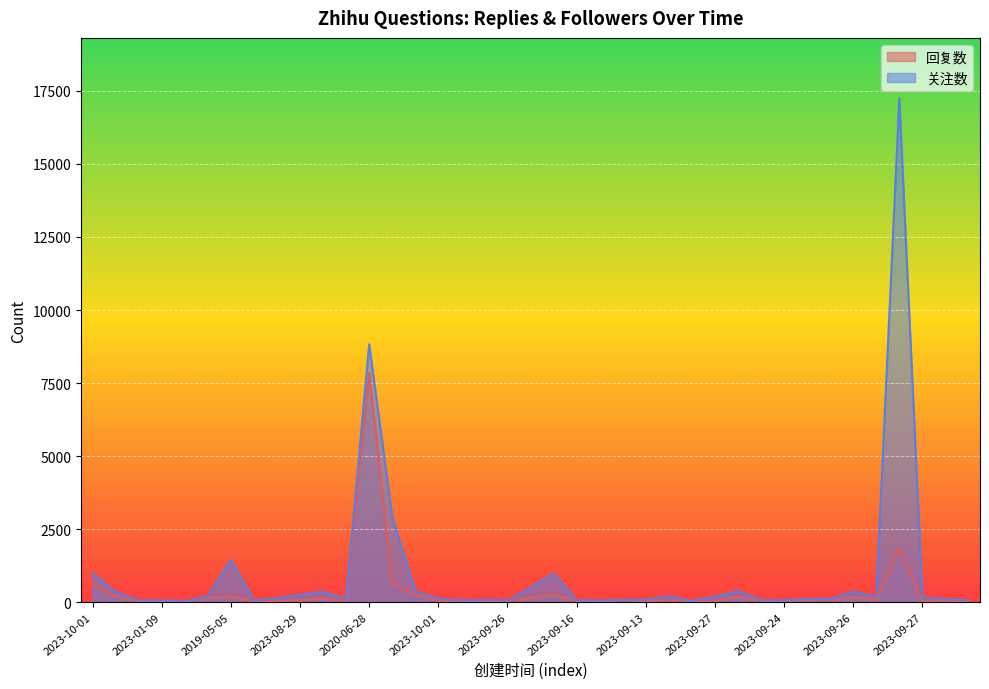

Reading right to left, transcribe all the data shown in this chart.

回复数: 36	53	36	1825	97	165	70	62	41	52	187	34	21	78	32	66	35	39	272	142	30	43	25	52	275	637	7838	47	138	64	45	22	198	145	13	13	20	200	622
关注数: 66	102	153	17245	178	361	102	113	69	65	380	179	40	201	77	81	52	71	976	498	55	81	56	122	368	2933	8825	111	359	248	134	53	1444	197	17	66	52	345	986